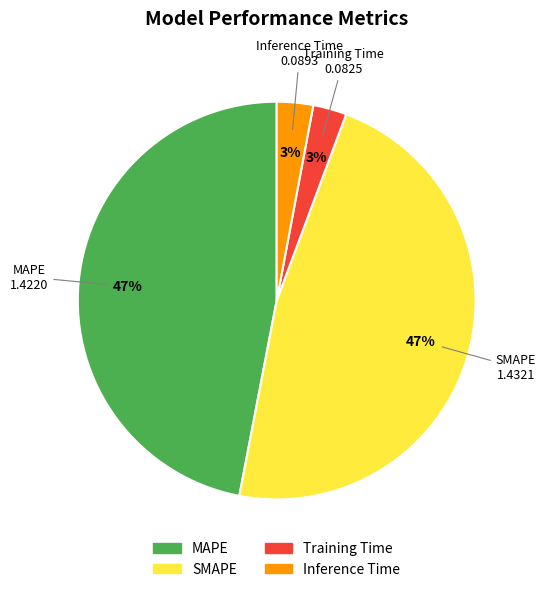

Does Inference Time account for over 50% of the chart?

No